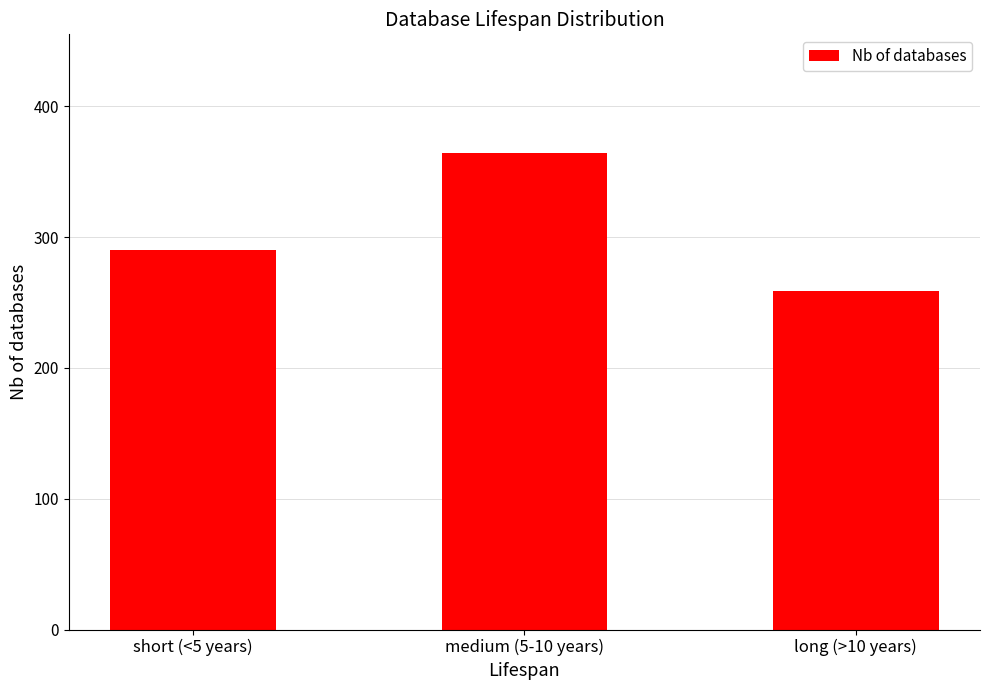

Is it true that the value at medium (5-10 years) is 105?

False